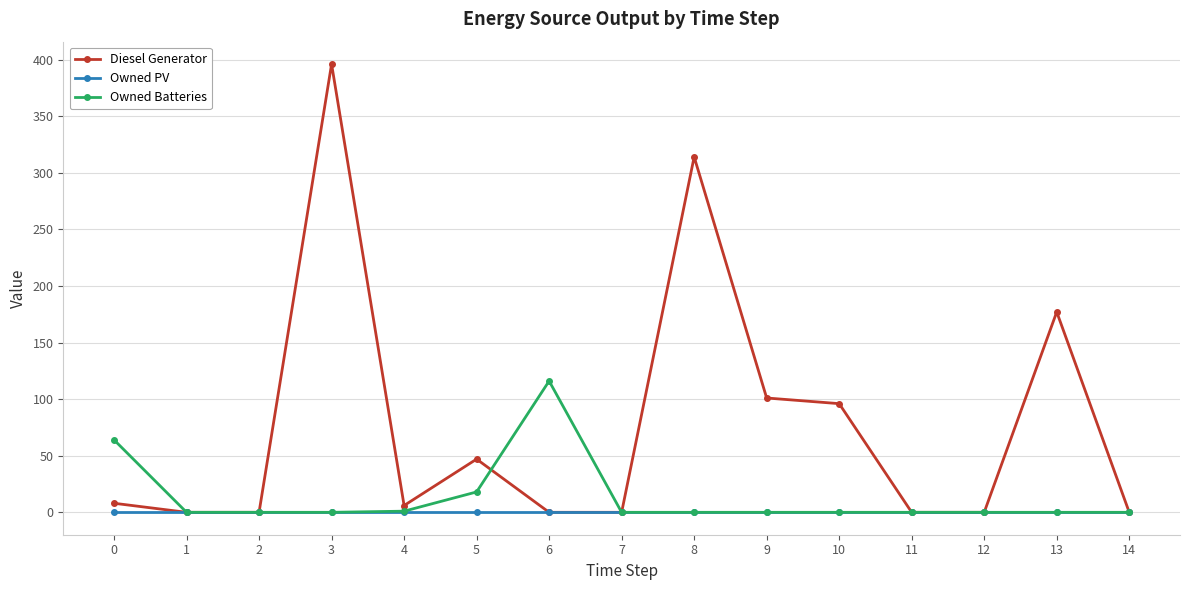

Rank the series by their maximum value, from lowest to highest.

Owned PV, Owned Batteries, Diesel Generator